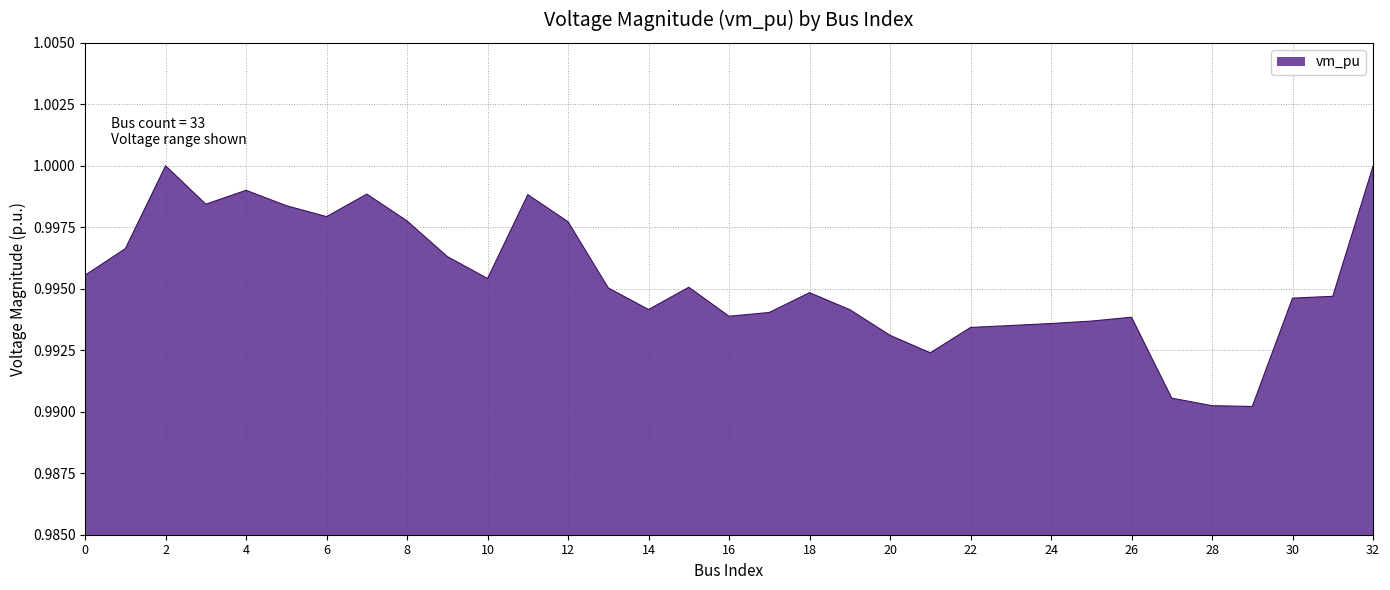

How many lines are shown in the chart?

1